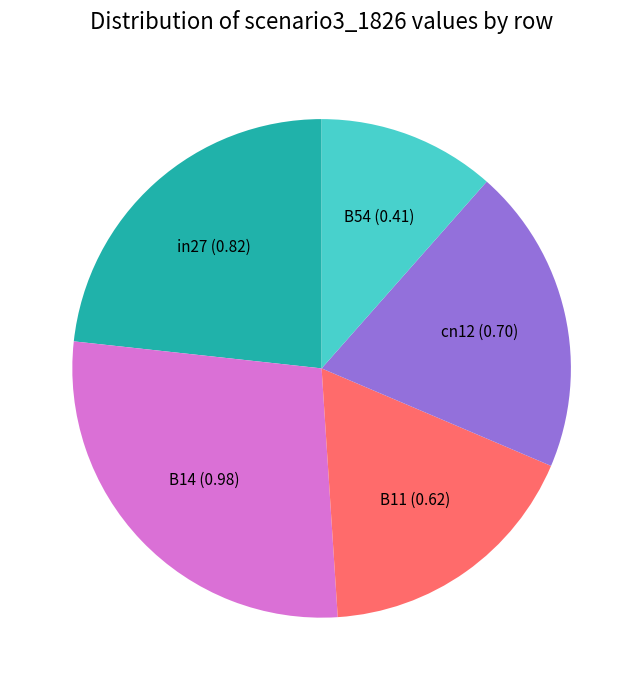

True or false: B14 accounts for 20% of the total.

False